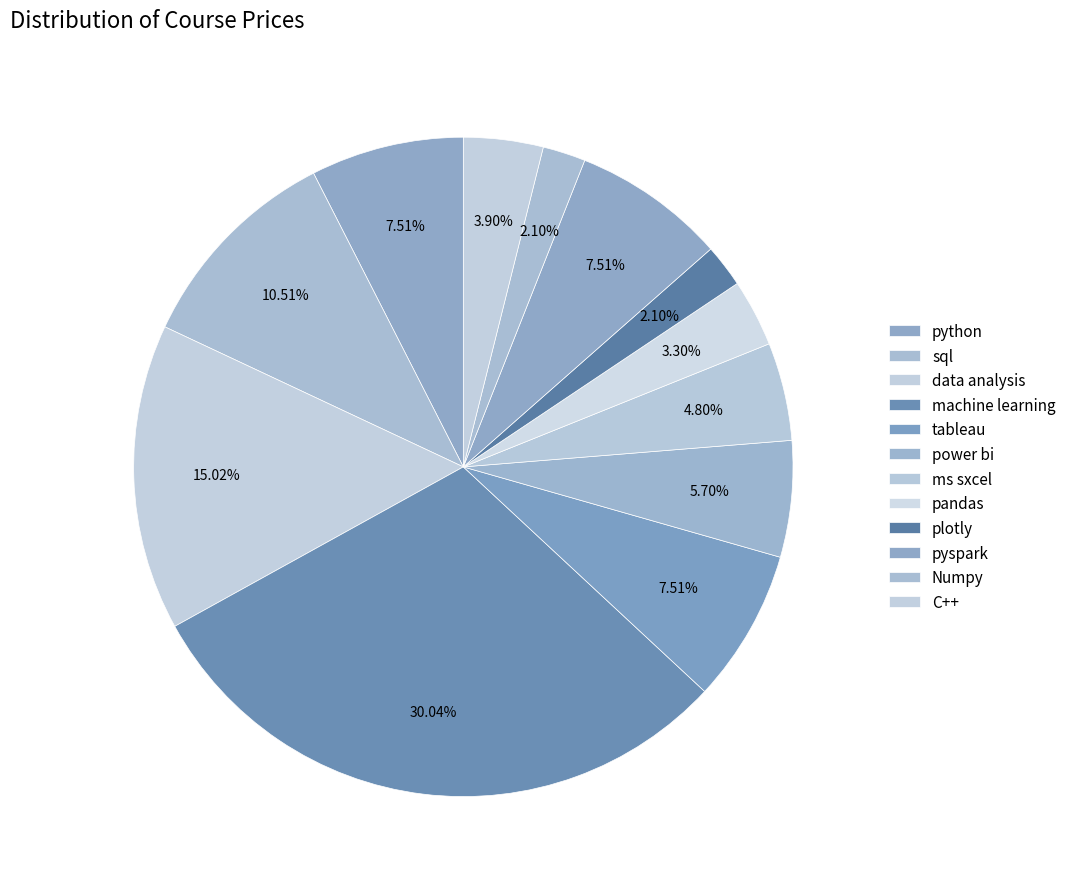

Approximately how many times larger is the value at plotly compared to ms sxcel?

0.4